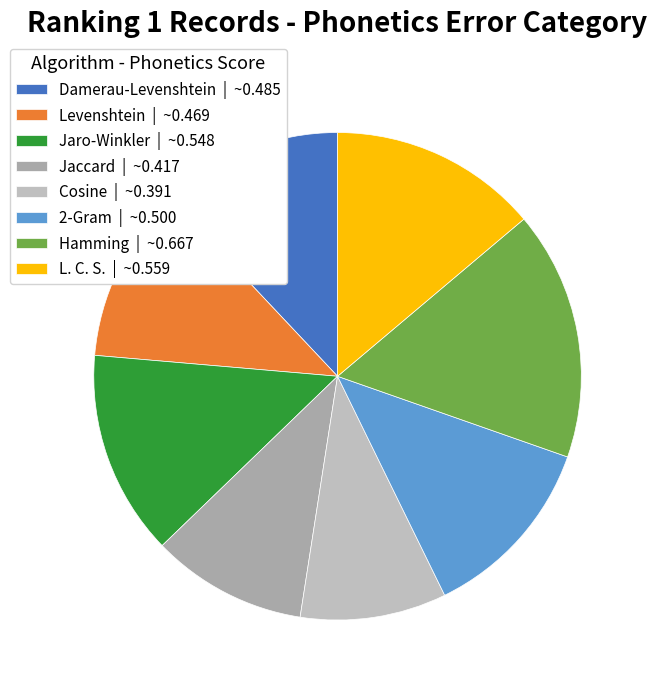

The L. C. S. slice represents 14% of the pie. True or false?

True